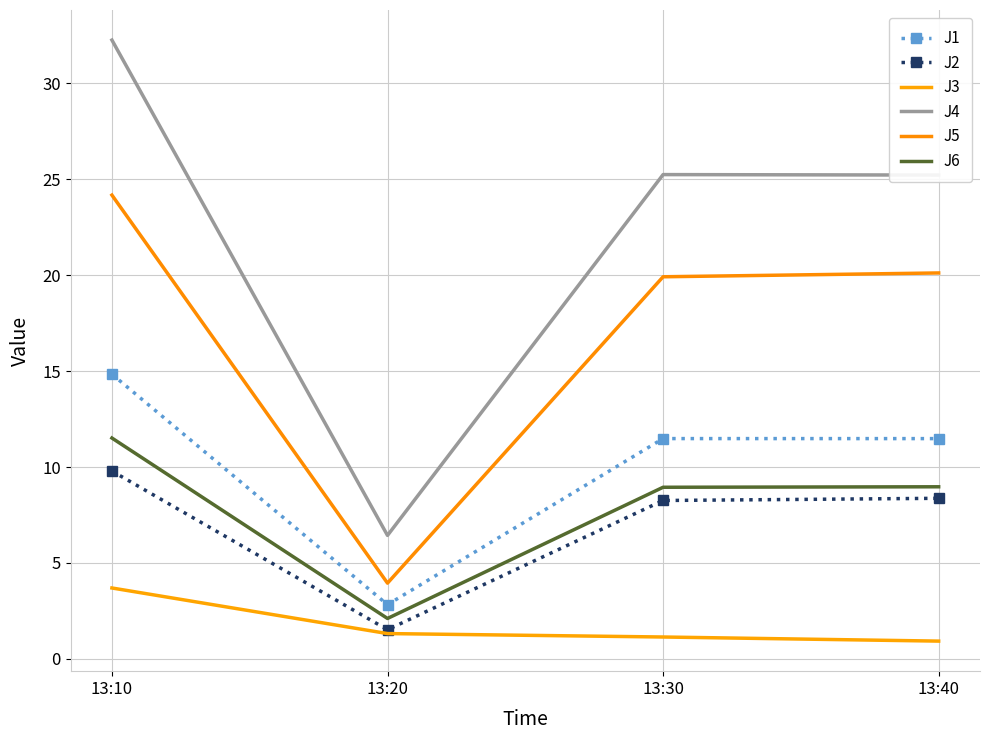

Which has a higher value, 13:30 or 13:10?

13:10